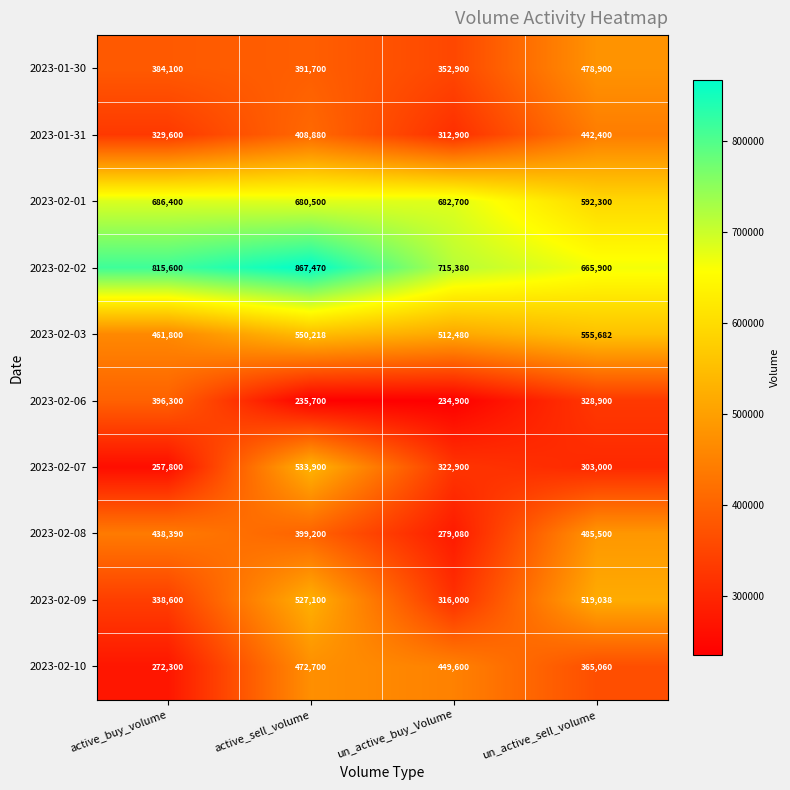

Is the value of 2023-01-30 at active_buy_volume greater than the value of 2023-02-06 at active_buy_volume?

No